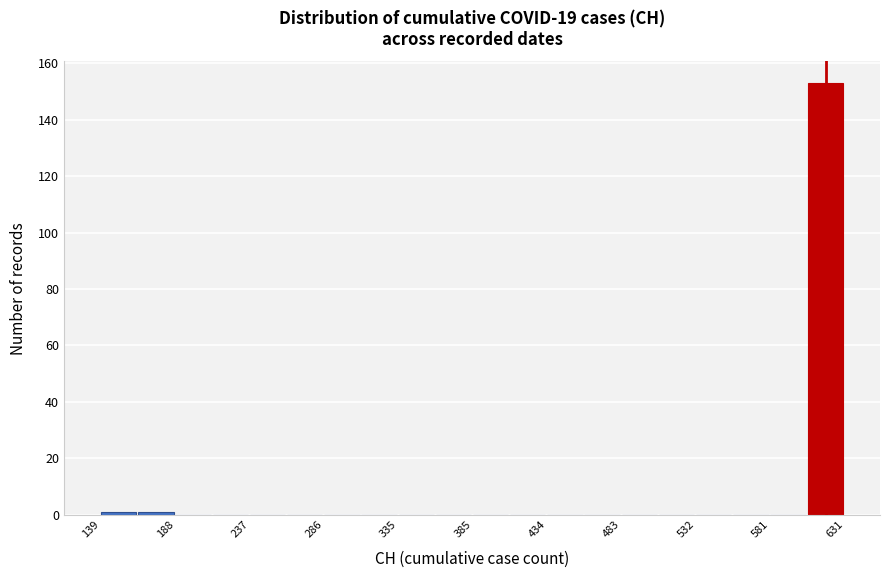

Reading left to right, transcribe this chart: for each bar, give the range it covers on the x-axis and its height. Neither the bar edges nor the heights are printed on the chart, so give them approximately, as read against the axes.

140 to 165: under 2
165 to 190: under 2
190 to 215: 0
215 to 235: 0
235 to 260: 0
260 to 285: 0
285 to 310: 0
310 to 335: 0
335 to 360: 0
360 to 385: 0
385 to 410: 0
410 to 435: 0
435 to 460: 0
460 to 485: 0
485 to 510: 0
510 to 535: 0
535 to 555: 0
555 to 580: 0
580 to 605: 0
605 to 630: 154